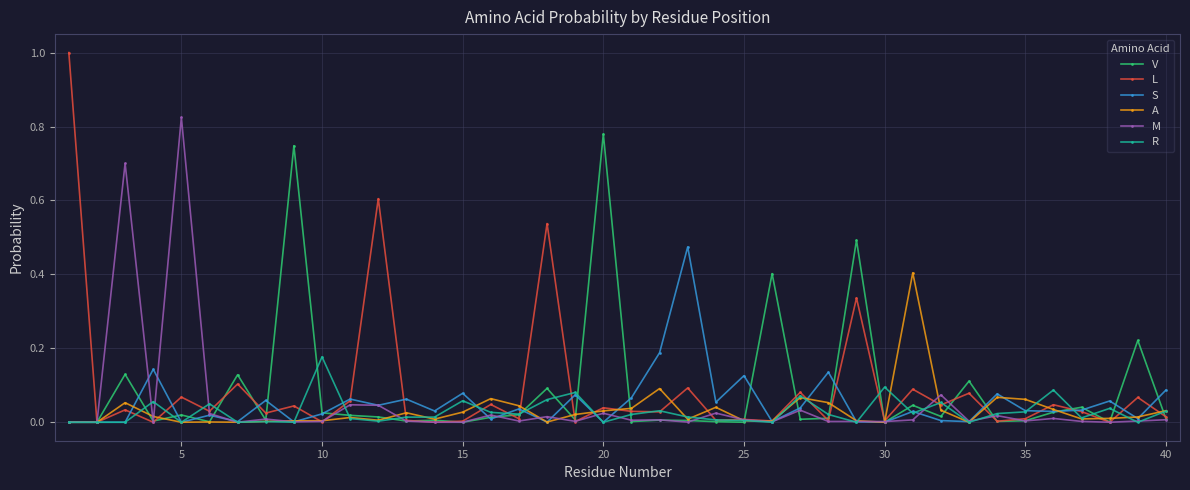

What are all the series names shown in the legend?

V, L, S, A, M, R